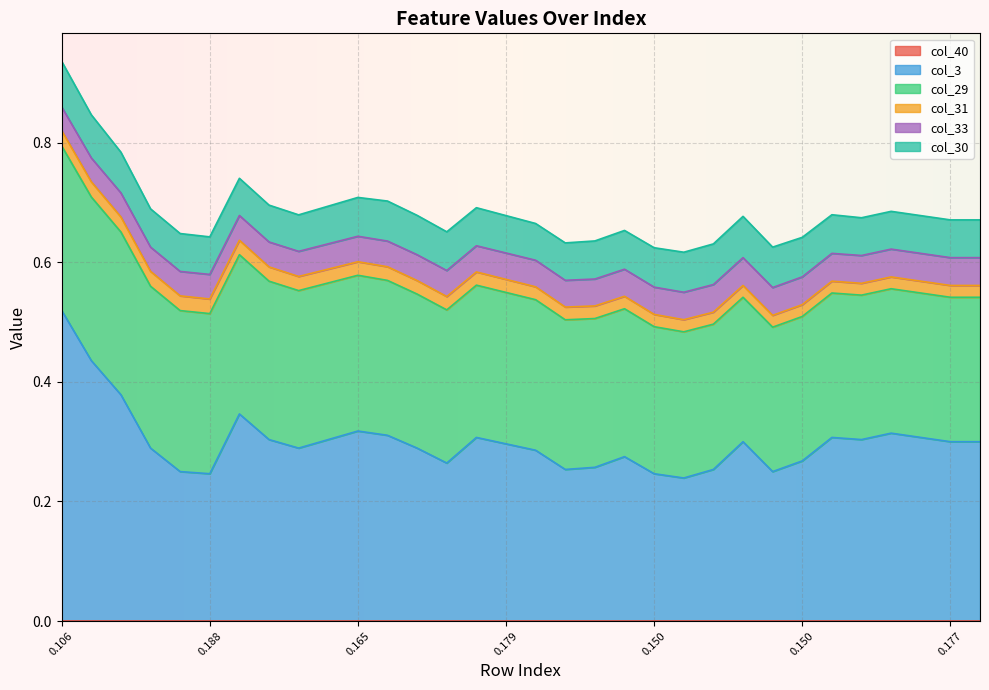

Reading left to right, extract all data points from this chart.

col_40: 0=0.0	1=0.0	2=0.0	3=0.0	4=0.0	5=0.0	6=0.0	7=0.0	8=0.0	9=0.0	10=0.0	11=0.0	12=0.0	13=0.0	14=0.0	15=0.0	16=0.0	17=0.0	18=0.0	19=0.0	20=0.0	21=0.0	22=0.0	23=0.0	24=0.0	25=0.0	26=0.0	27=0.0	28=0.0	29=0.0	30=0.0	31=0.0
col_3: 0=0.5	1=0.4	2=0.4	3=0.3	4=0.2	5=0.2	6=0.3	7=0.3	8=0.3	9=0.3	10=0.3	11=0.3	12=0.3	13=0.3	14=0.3	15=0.3	16=0.3	17=0.3	18=0.3	19=0.3	20=0.2	21=0.2	22=0.3	23=0.3	24=0.2	25=0.3	26=0.3	27=0.3	28=0.3	29=0.3	30=0.3	31=0.3
col_29: 0=0.3	1=0.3	2=0.3	3=0.3	4=0.3	5=0.3	6=0.3	7=0.3	8=0.3	9=0.3	10=0.3	11=0.3	12=0.3	13=0.3	14=0.3	15=0.3	16=0.3	17=0.3	18=0.2	19=0.2	20=0.2	21=0.2	22=0.2	23=0.2	24=0.2	25=0.2	26=0.2	27=0.2	28=0.2	29=0.2	30=0.2	31=0.2
col_31: 0=0.0	1=0.0	2=0.0	3=0.0	4=0.0	5=0.0	6=0.0	7=0.0	8=0.0	9=0.0	10=0.0	11=0.0	12=0.0	13=0.0	14=0.0	15=0.0	16=0.0	17=0.0	18=0.0	19=0.0	20=0.0	21=0.0	22=0.0	23=0.0	24=0.0	25=0.0	26=0.0	27=0.0	28=0.0	29=0.0	30=0.0	31=0.0
col_33: 0=0.0	1=0.0	2=0.0	3=0.0	4=0.0	5=0.0	6=0.0	7=0.0	8=0.0	9=0.0	10=0.0	11=0.0	12=0.0	13=0.0	14=0.0	15=0.0	16=0.0	17=0.0	18=0.0	19=0.0	20=0.0	21=0.0	22=0.0	23=0.0	24=0.0	25=0.0	26=0.0	27=0.0	28=0.0	29=0.0	30=0.0	31=0.0
col_30: 0=0.1	1=0.1	2=0.1	3=0.1	4=0.1	5=0.1	6=0.1	7=0.1	8=0.1	9=0.1	10=0.1	11=0.1	12=0.1	13=0.1	14=0.1	15=0.1	16=0.1	17=0.1	18=0.1	19=0.1	20=0.1	21=0.1	22=0.1	23=0.1	24=0.1	25=0.1	26=0.1	27=0.1	28=0.1	29=0.1	30=0.1	31=0.1